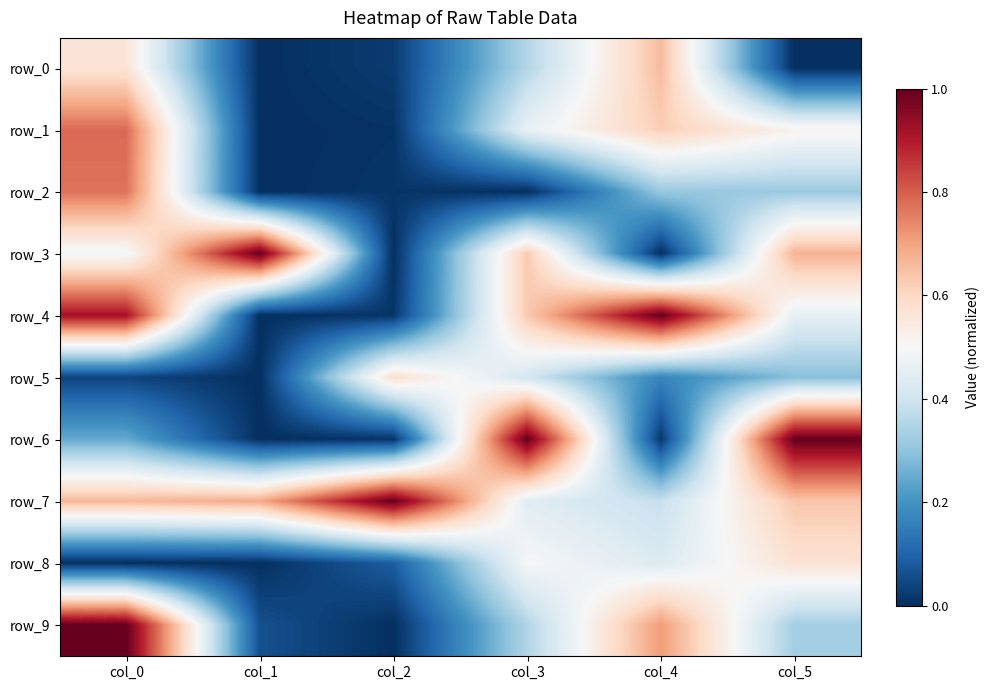

List the labels in order of row_5 value, smallest first.

col_1, col_0, col_4, col_5, col_3, col_2